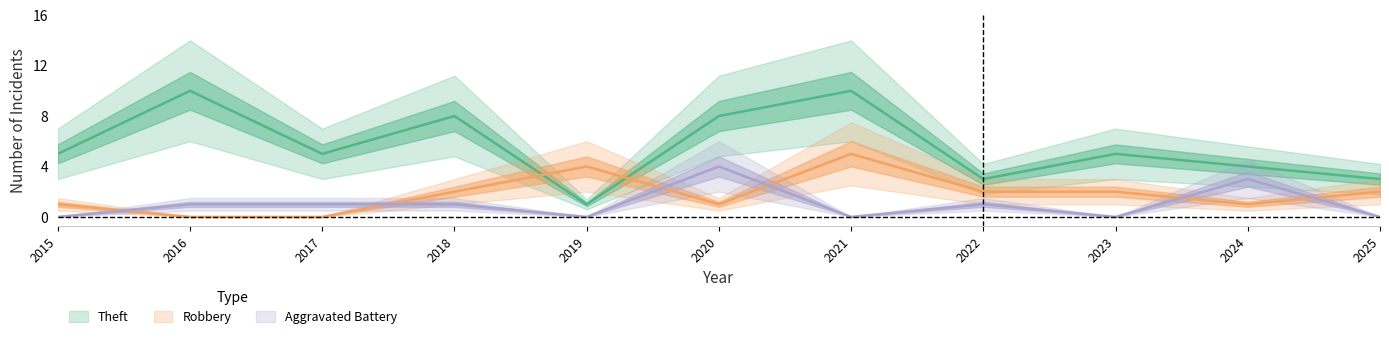

Which series has the largest total across all categories?

Theft